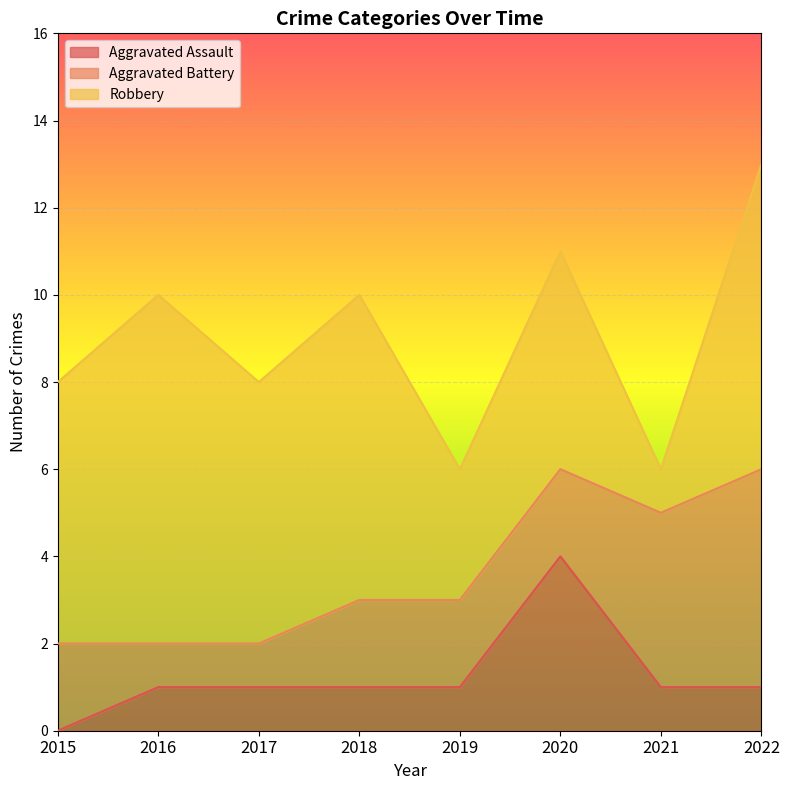

What is the approximate value of Robbery at 2022?

7